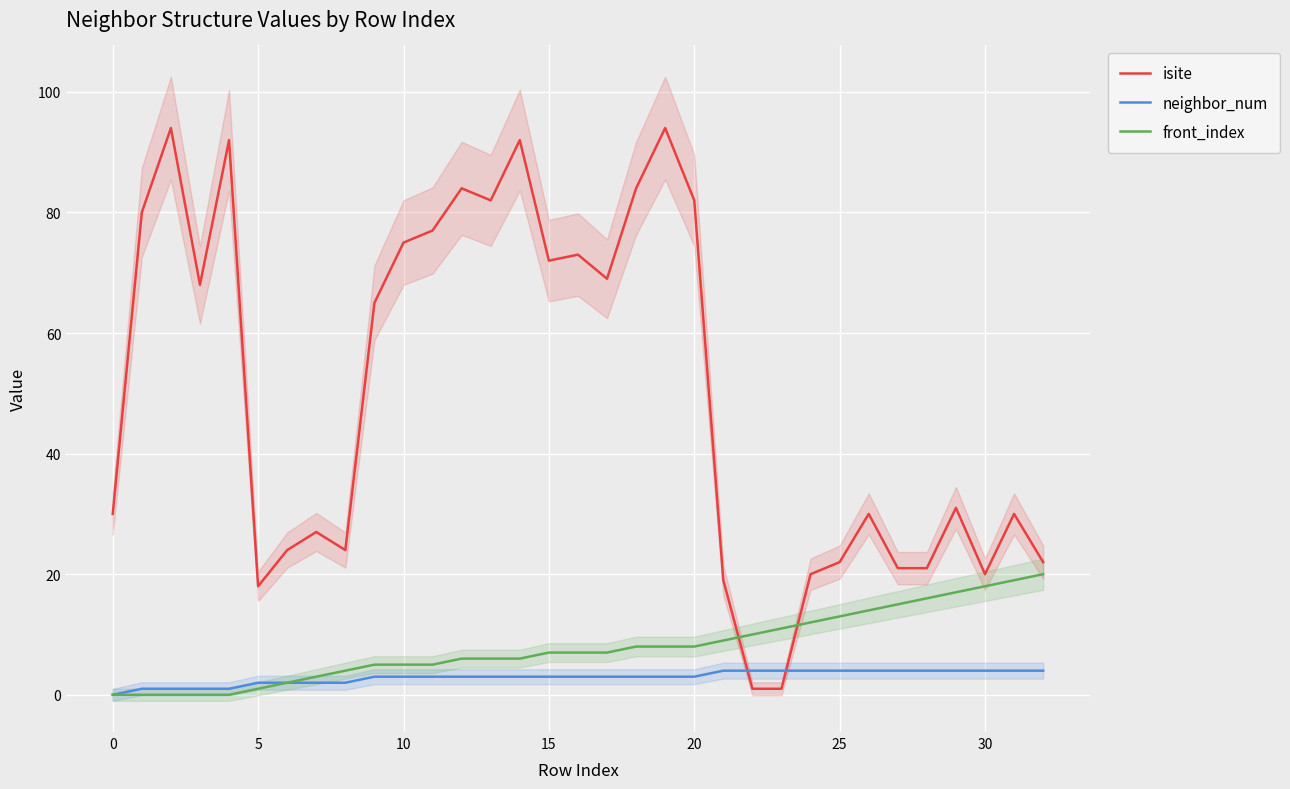

How many values in the neighbor_num series are below 3?

9